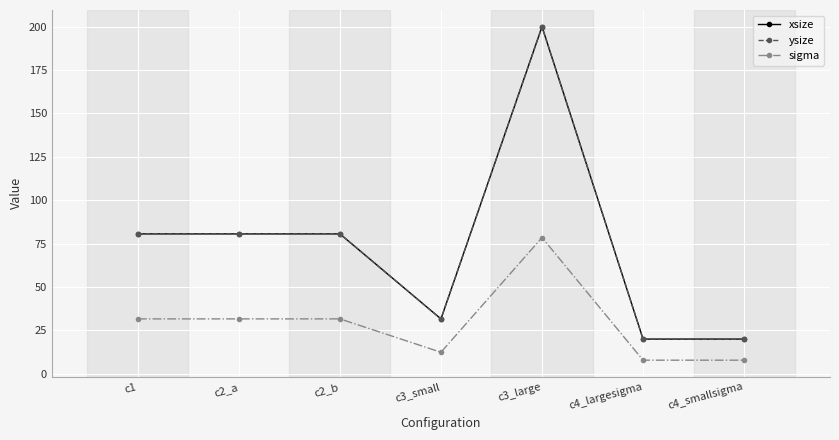

Does the chart have visible grid lines?

Yes